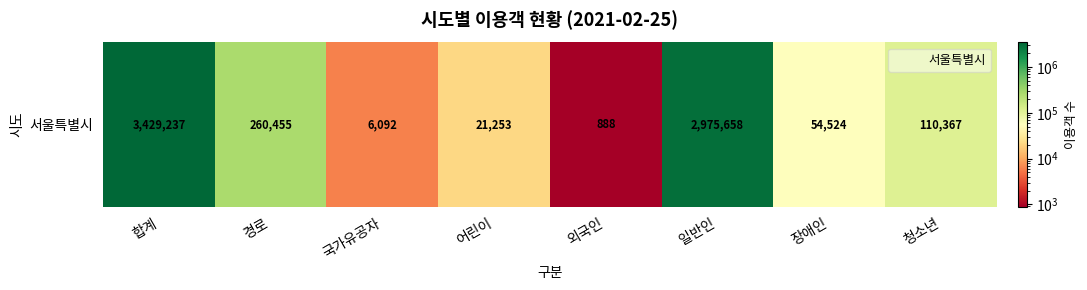

Approximately how many times larger is the value at 어린이 compared to 장애인?

0.4